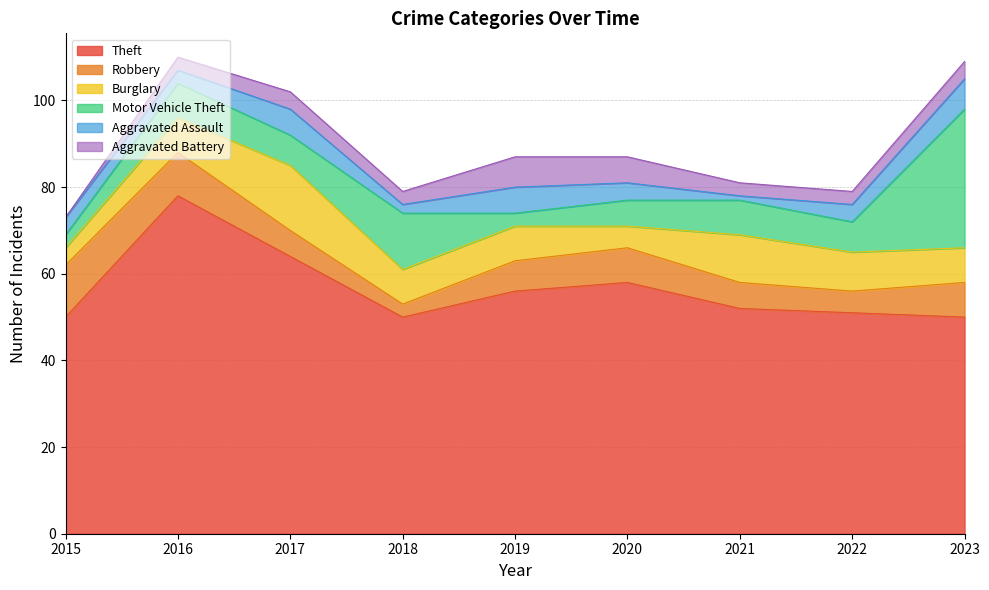

What is the maximum value shown in the chart?

78